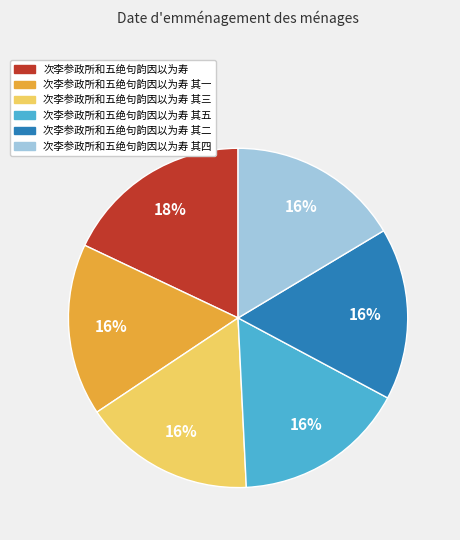

To the nearest percent, what is the average slice percentage?

17%